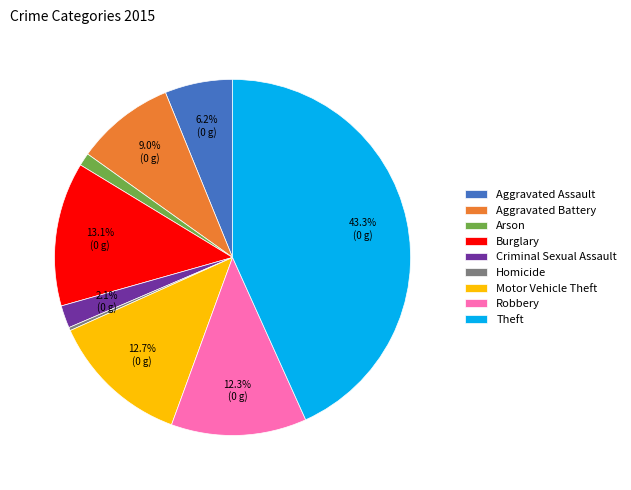

Is there a majority slice in this chart?

No